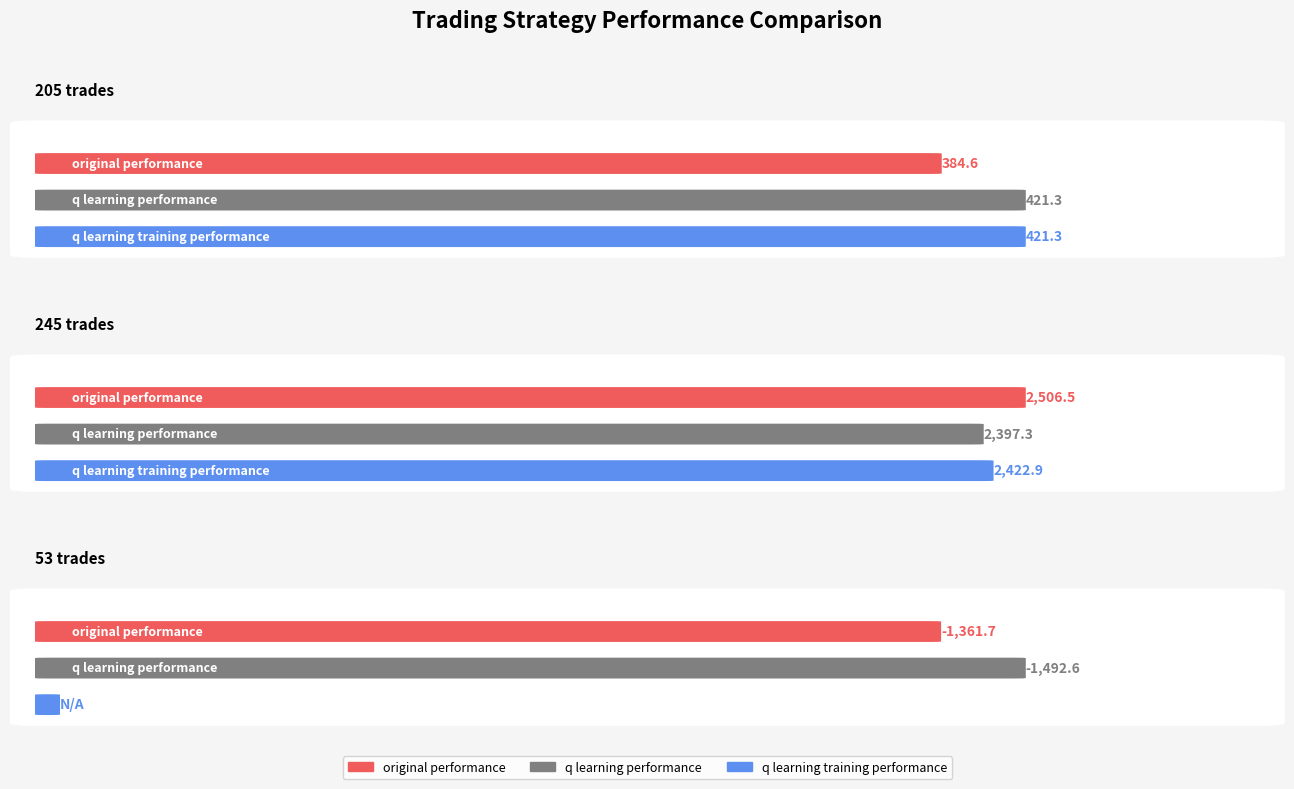

What is the greatest value displayed?

2506.5